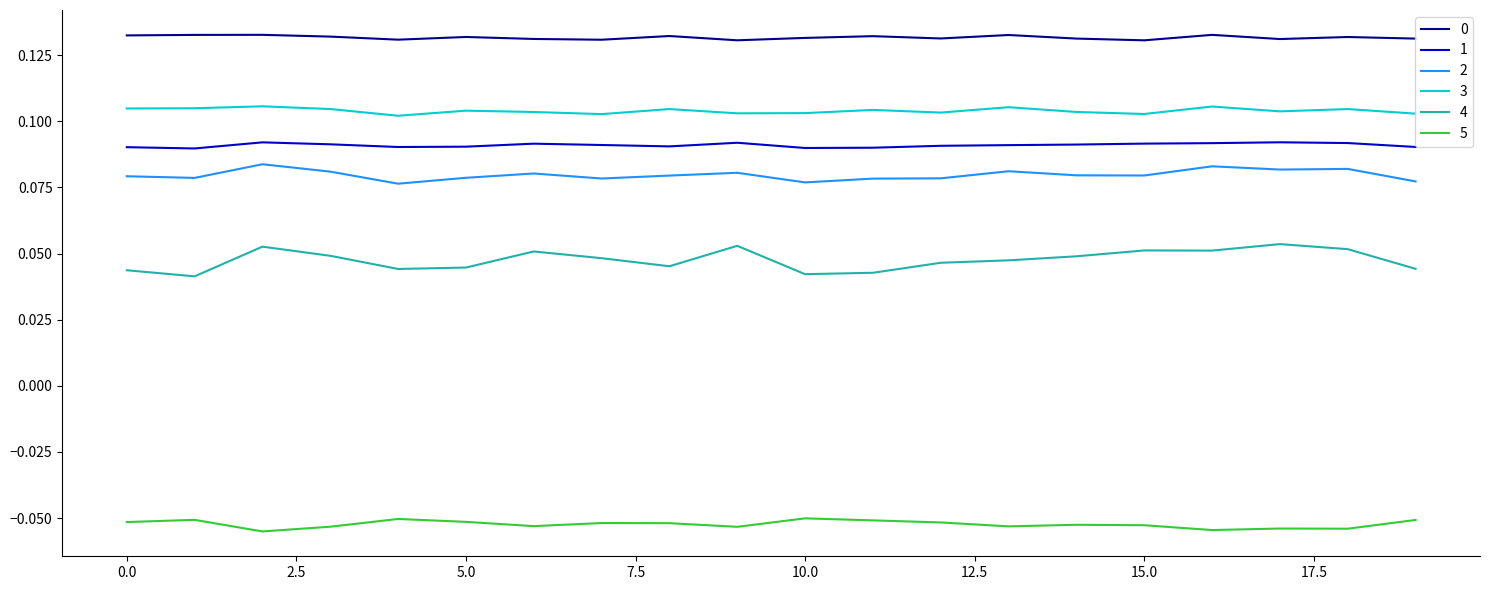

True or false: 3 and 1 intersect in this chart.

False